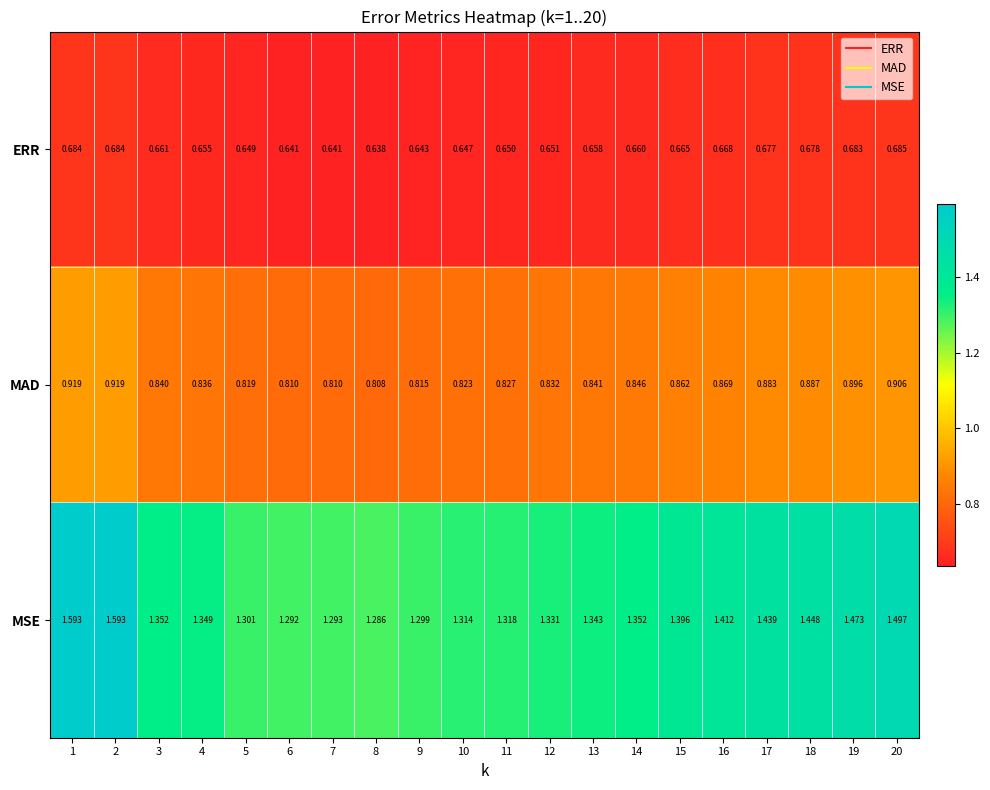

Is the value of MSE at 16 greater than the value of MAD at 17?

Yes